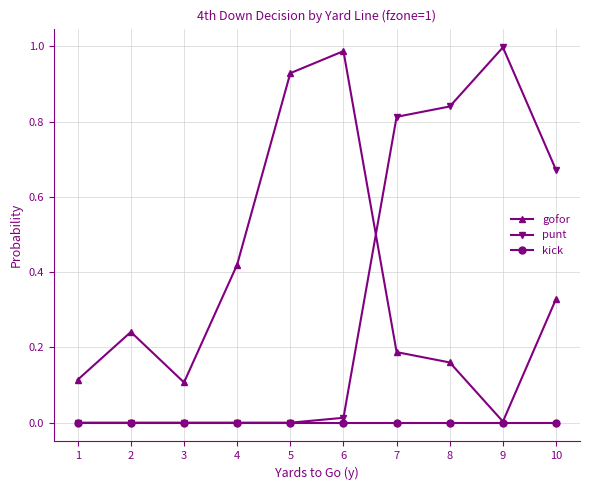

Is the value of kick at 3 greater than the value of punt at 9?

No